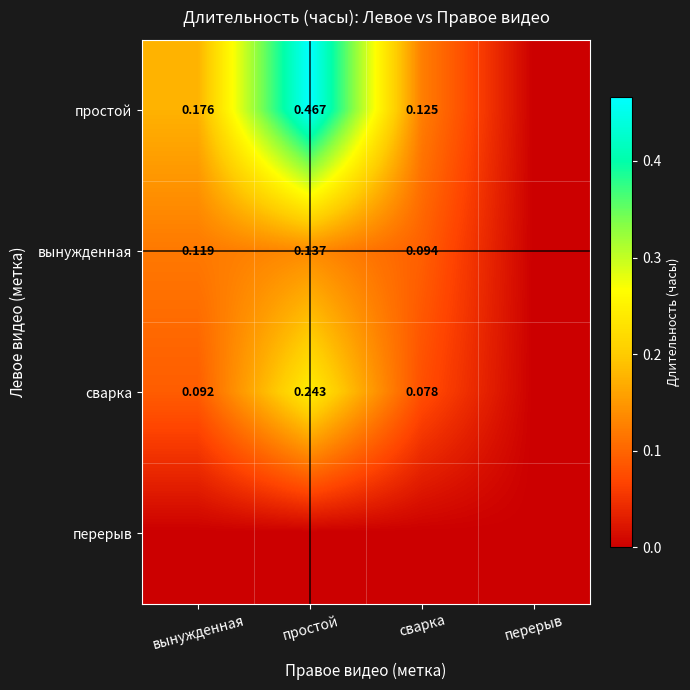

Is the value of простой at сварка greater than the value of вынужденная at простой?

No